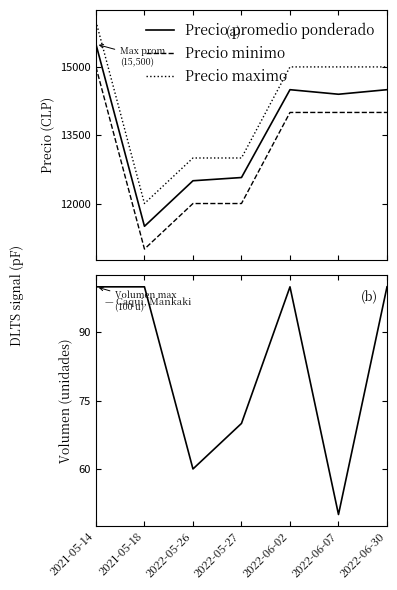

Rank the series at 2022-05-27 from lowest to highest value.

Volumen, Precio minimo, Precio promedio ponderado, Precio maximo